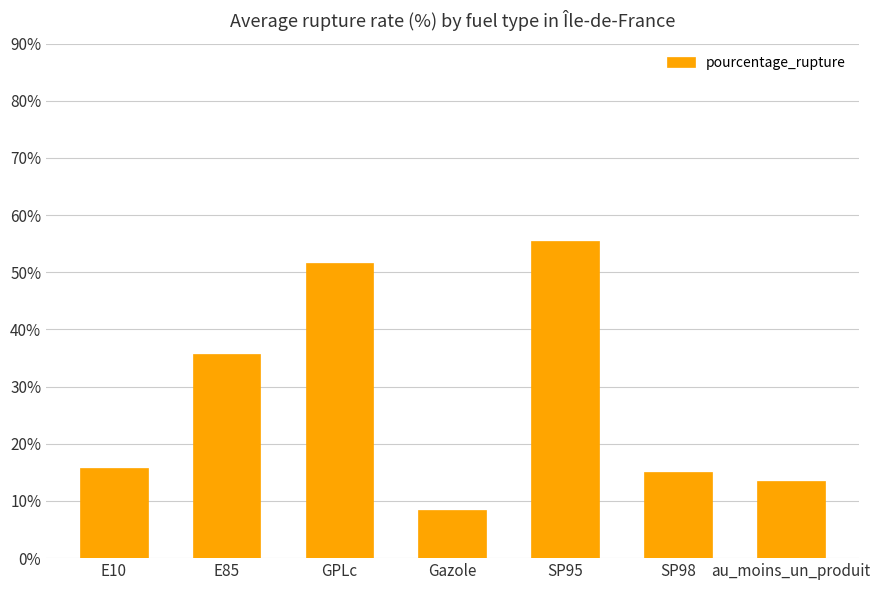

Is it true that the value at E85 is 50.6?

False